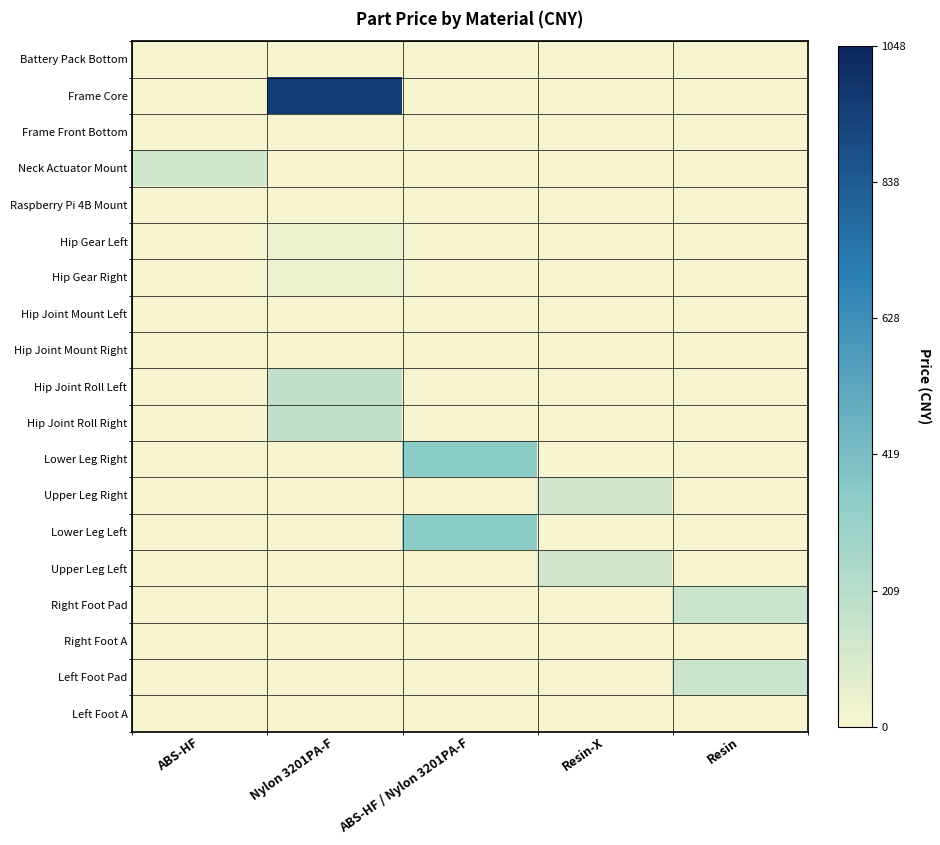

What is the greatest value displayed?

957.0